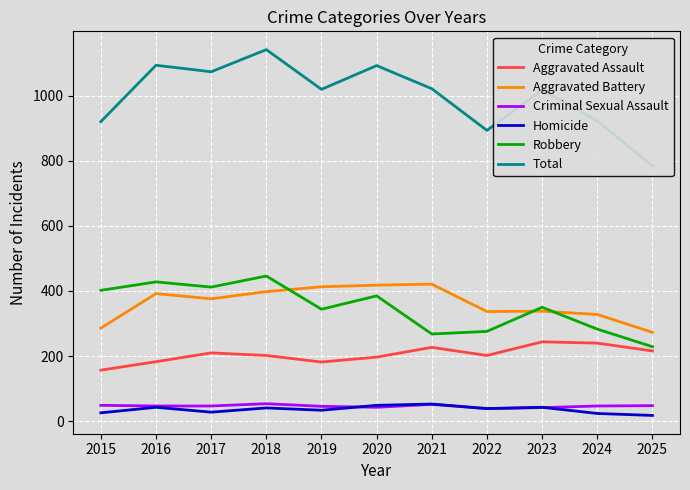

What is the sum of all Aggravated Battery values?

3980